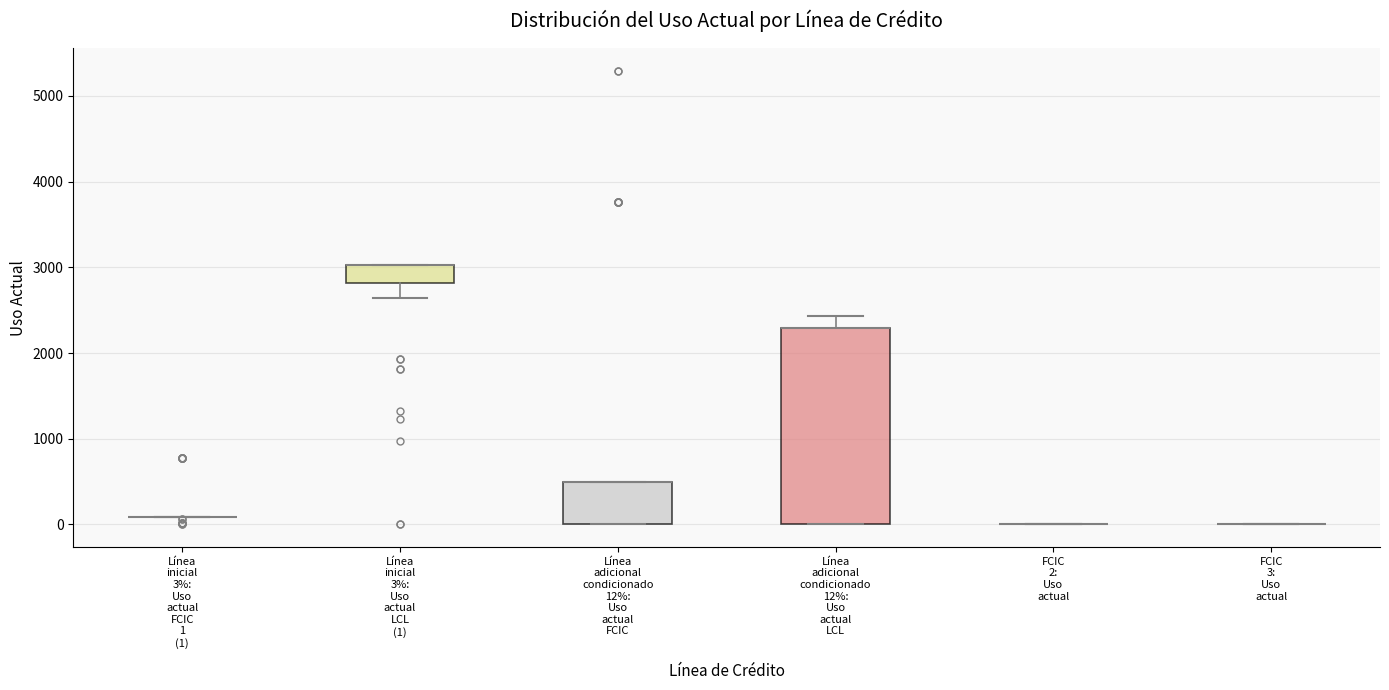

Reading left to right, transcribe this box plot: for each box, give where its median line is, the range the box spans, and where its two whiskers end, as read against the y-axis. The values are not printed on the chart, so give them approximately, as read against the axis.

Línea inicial 3%: Uso actual FCIC 1 (1): box collapsed to a line at 100, whiskers 100 to 100
Línea inicial 3%: Uso actual LCL (1): median 3000 (drawn on the box's upper edge), box 2800 to 3000, whiskers 2600 to 3000
Línea adicional condicionado 12%: Uso actual FCIC: median 500 (drawn on the box's upper edge), box 0 to 500, whiskers 0 to 500
Línea adicional condicionado 12%: Uso actual LCL: median 2300 (drawn on the box's upper edge), box 0 to 2300, whiskers 0 to 2400
FCIC 2: Uso actual: box collapsed to a line at 0, whiskers 0 to 0
FCIC 3: Uso actual: box collapsed to a line at 0, whiskers 0 to 0